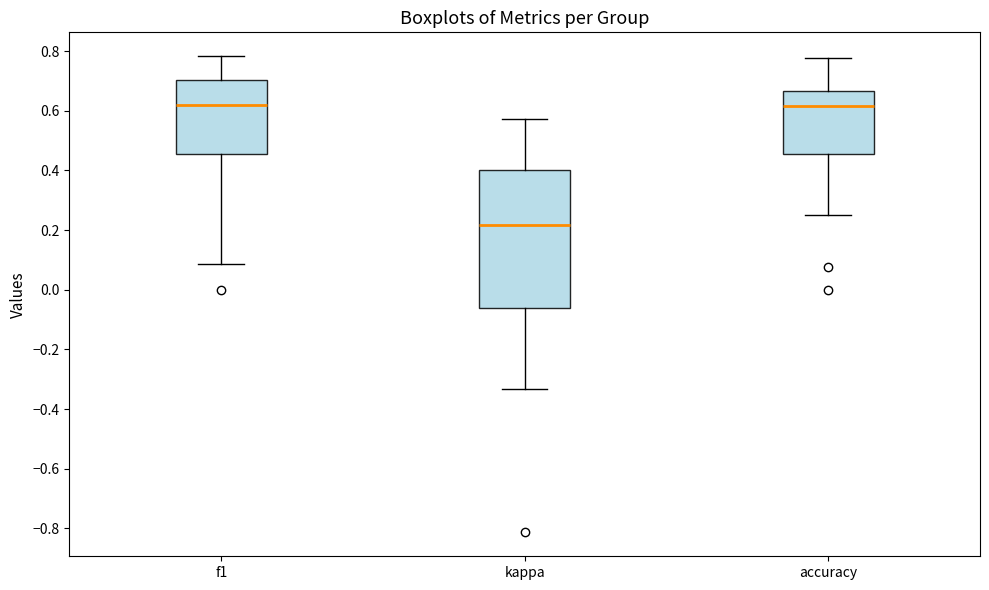

Comparing the boxes themselves (not the whiskers), which one is the tallest?

kappa